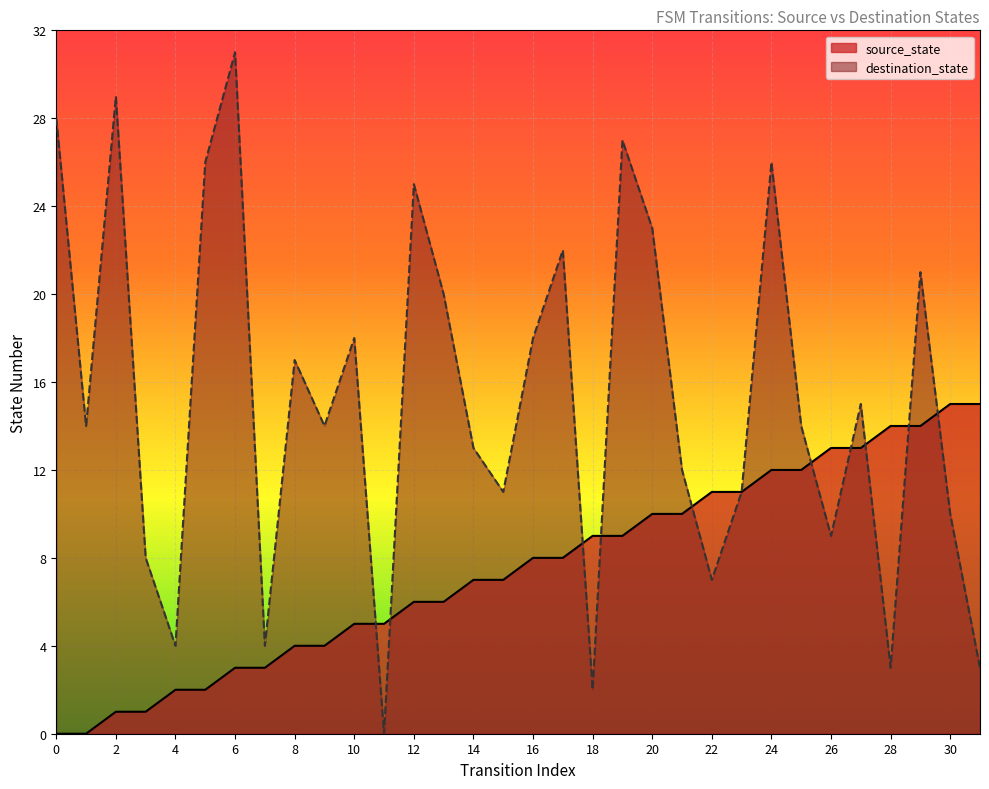

In destination_state, how many points are higher than both neighbors (excluding endpoints)?

10